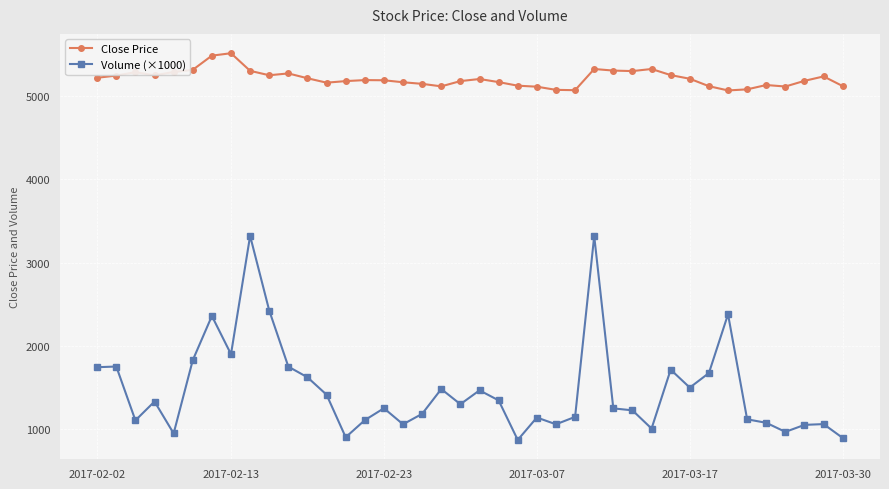

What is the average value of the Close Price series?

5206.6